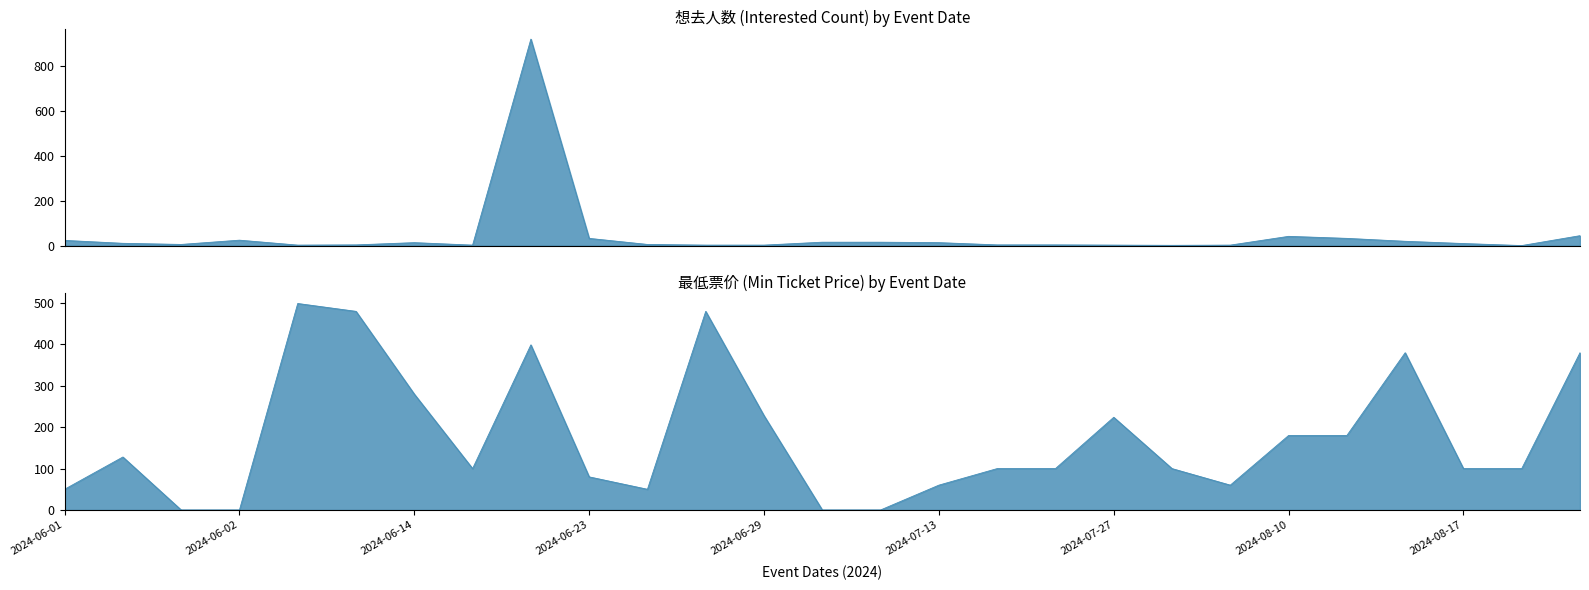

How many values in the 想去人数 (Interested) series are below 9?

13